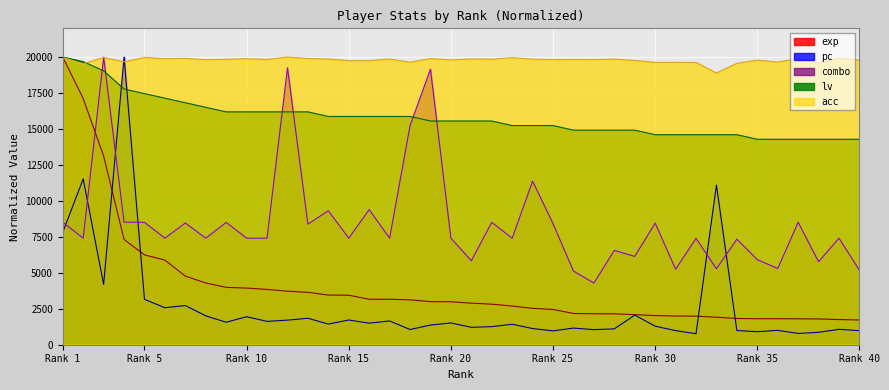

The value of exp at Rank 30 is 1277.2. True or false?

False